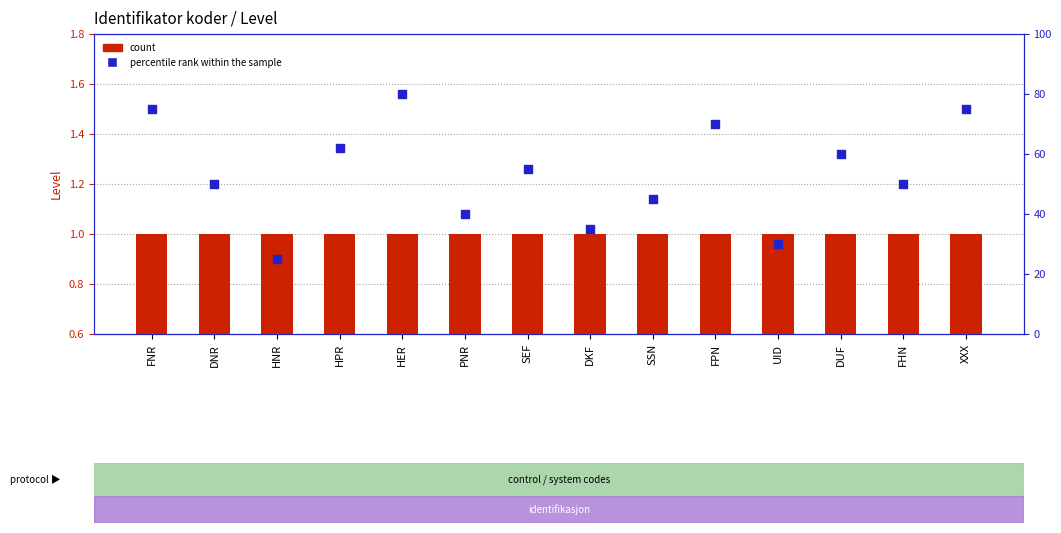

At which category is the sum across all series the highest?

HER